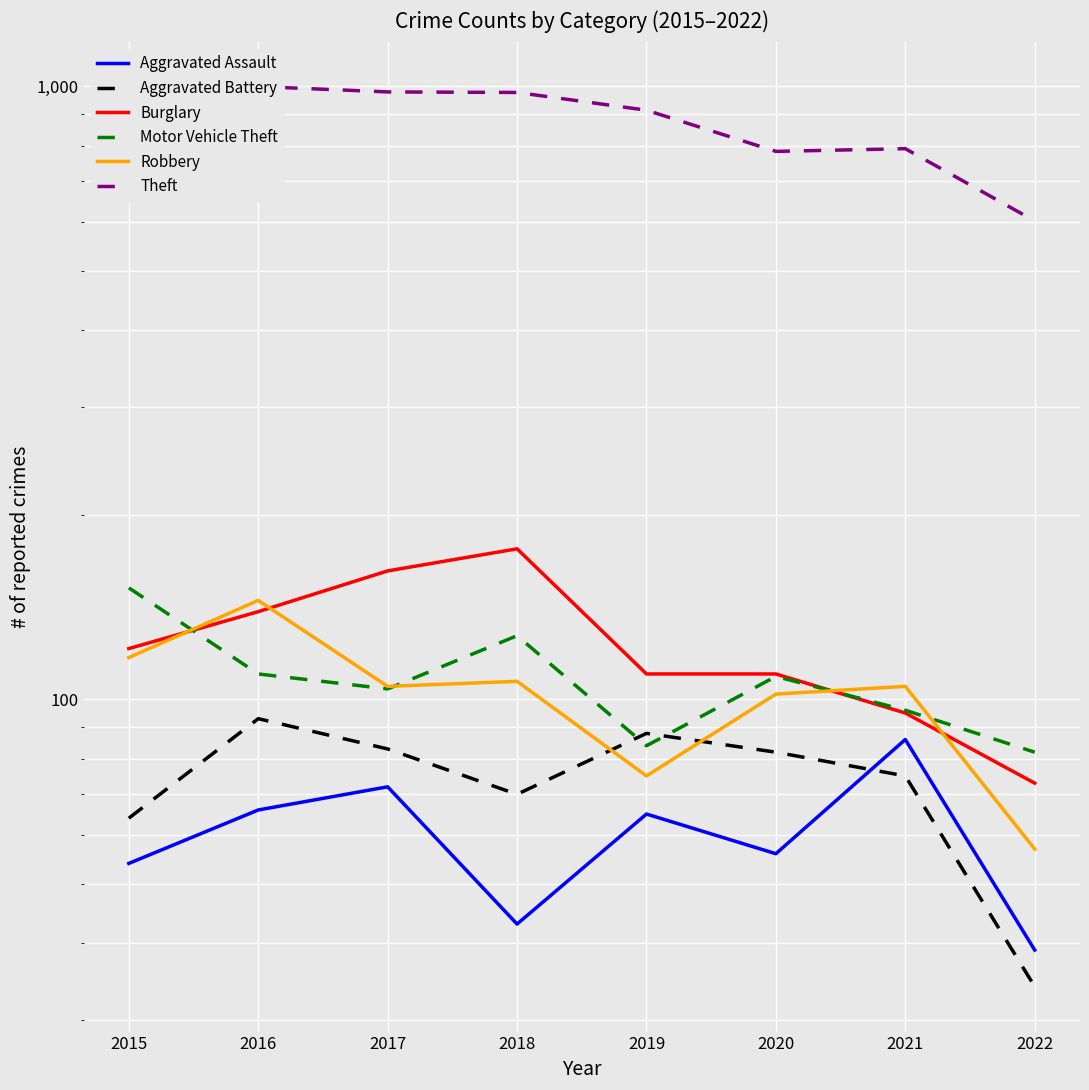

At which category is the sum across all series the highest?

2016